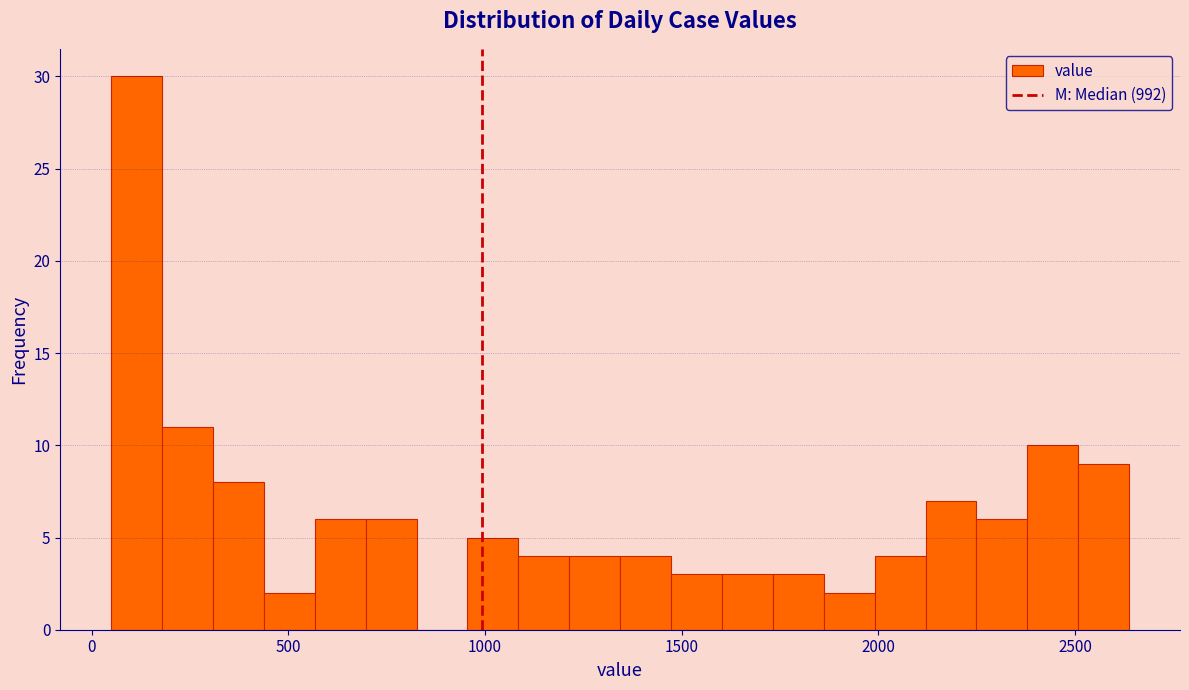

Read against the x-axis, roughly where is the centre of the tallest bar?

100